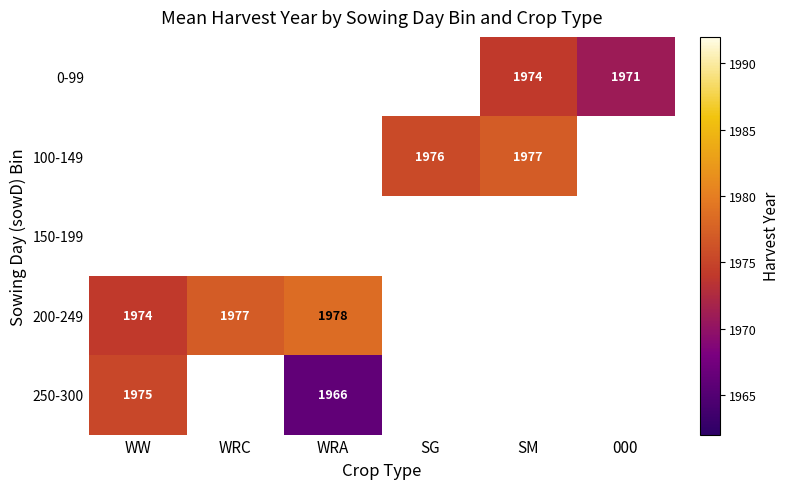

The 200-249 series shows 3354 at WRC. True or false?

False